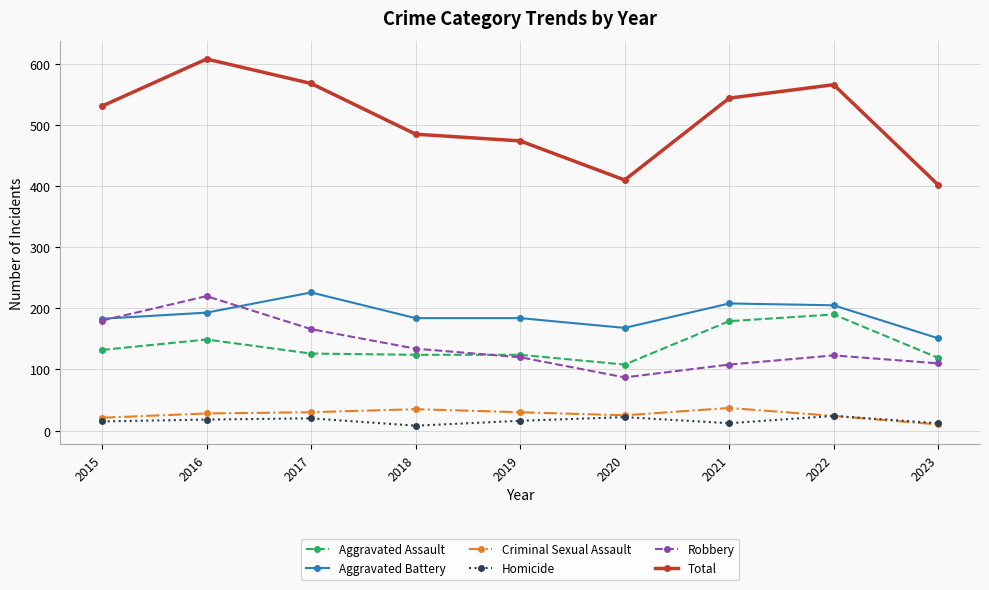

Between 2015 and 2020, which series saw the biggest shift?

Total